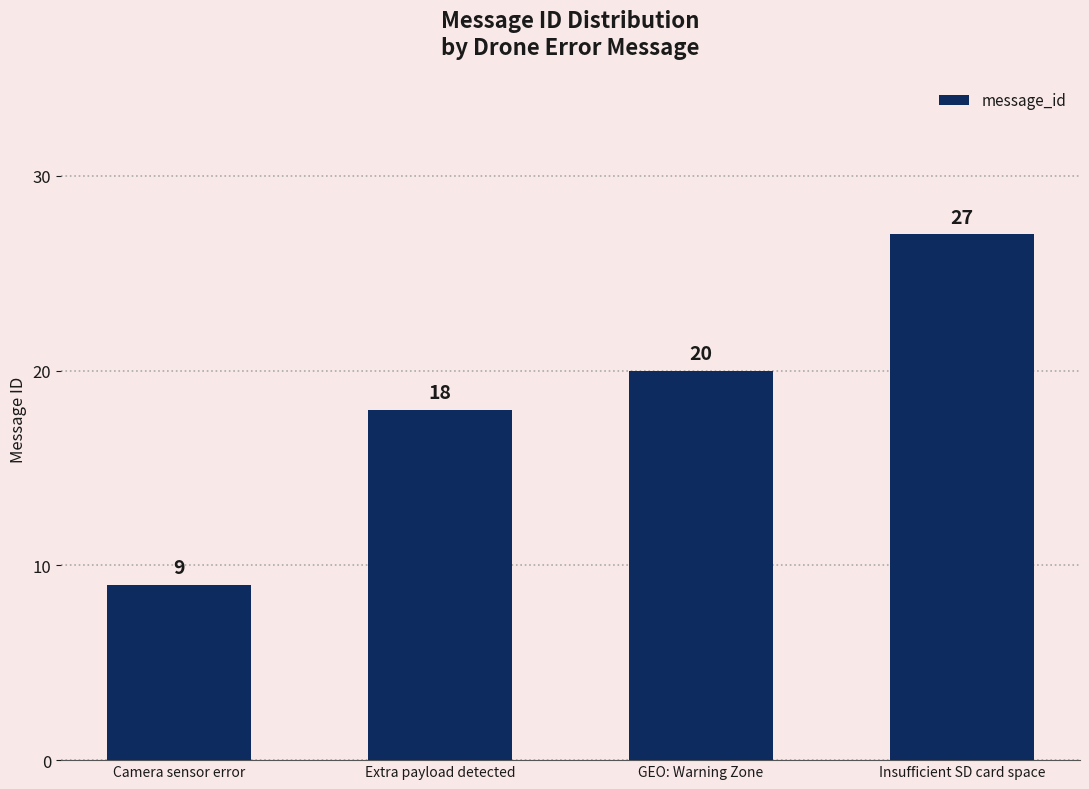

Which category has the lowest value across all series?

Camera sensor error